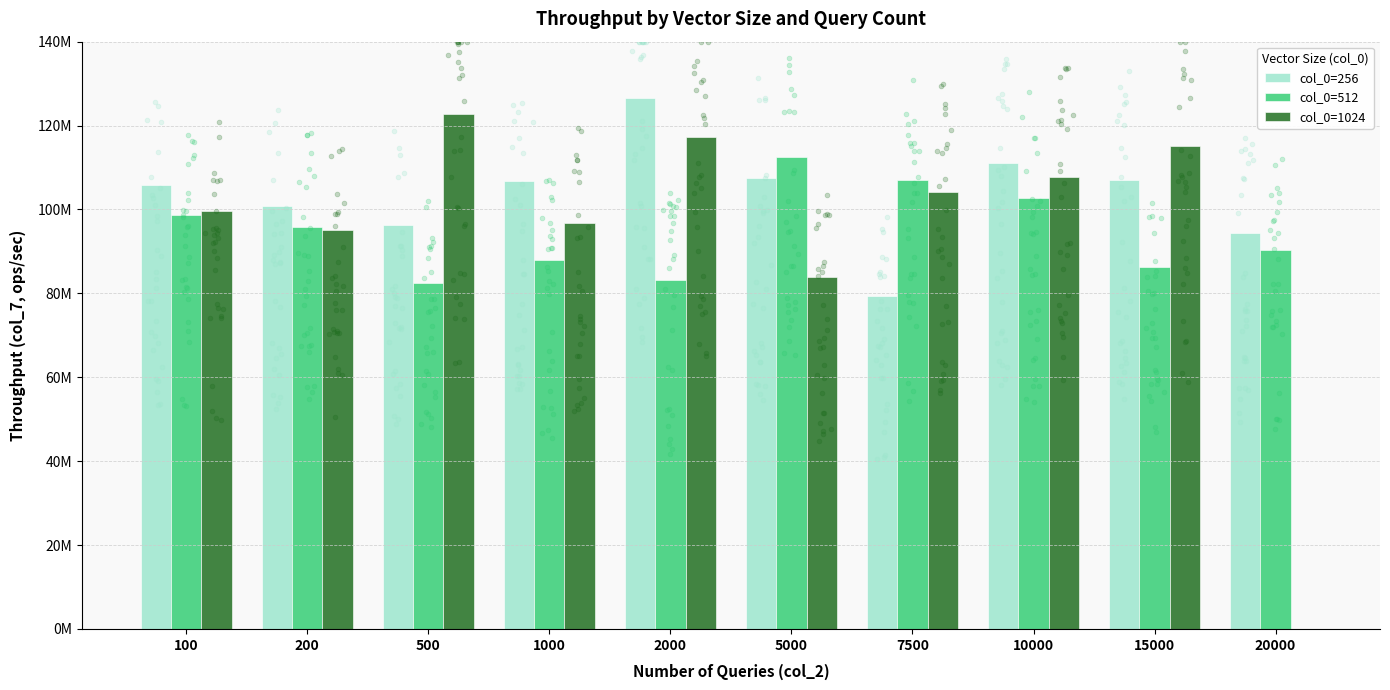

Which series contains the lowest Y value?

col_0=1024